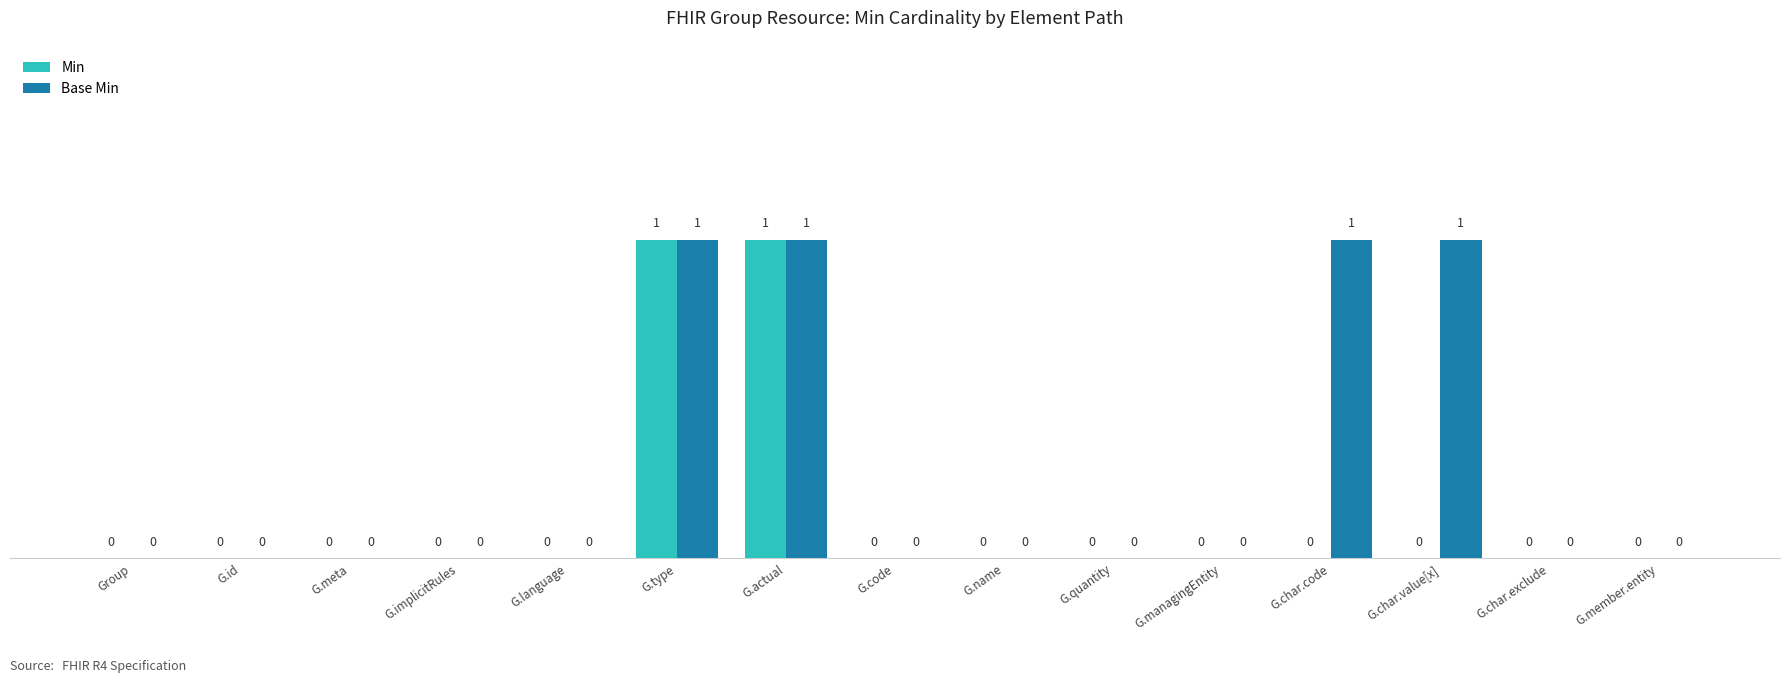

Are the bars grouped side by side (vs. stacked)?

Yes